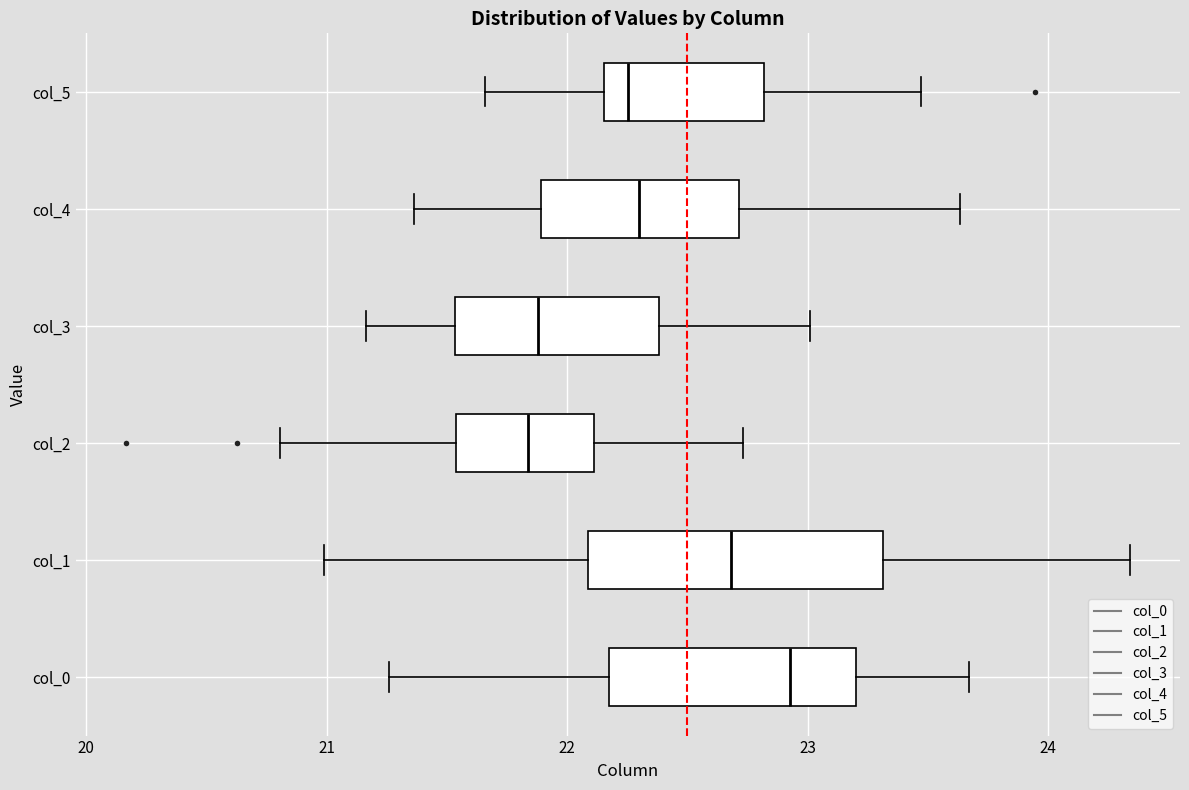

Reading bottom to top, read every box against the x-axis: the position of its median line, the range the box covers, and the ends of its whiskers. The values are not printed on the chart, so give them approximately, as read against the axis.

col_0: median 22.9, box 22.2 to 23.2, whiskers 21.3 to 23.7
col_1: median 22.7, box 22.1 to 23.3, whiskers 21.0 to 24.3
col_2: median 21.8, box 21.5 to 22.1, whiskers 20.8 to 22.7
col_3: median 21.9, box 21.5 to 22.4, whiskers 21.2 to 23.0
col_4: median 22.3, box 21.9 to 22.7, whiskers 21.4 to 23.6
col_5: median 22.3, box 22.2 to 22.8, whiskers 21.7 to 23.5